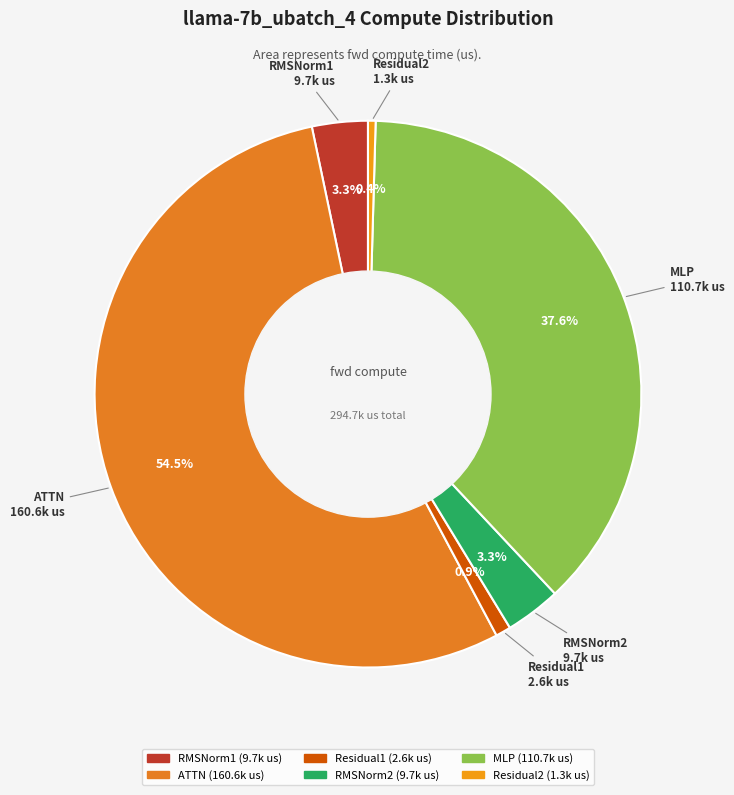

The RMSNorm1 slice represents 3% of the pie. True or false?

True